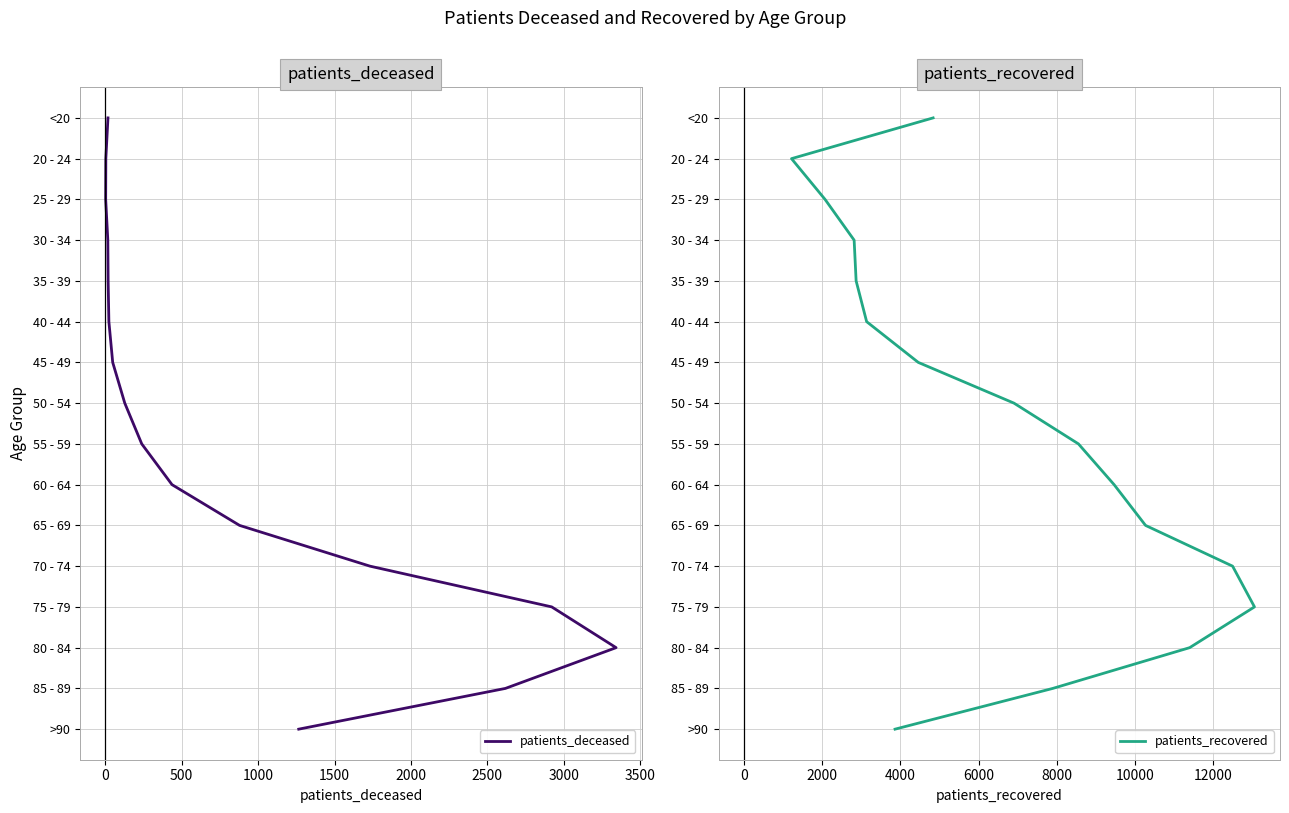

Is it true that patients_recovered equals 3 at 13?

False